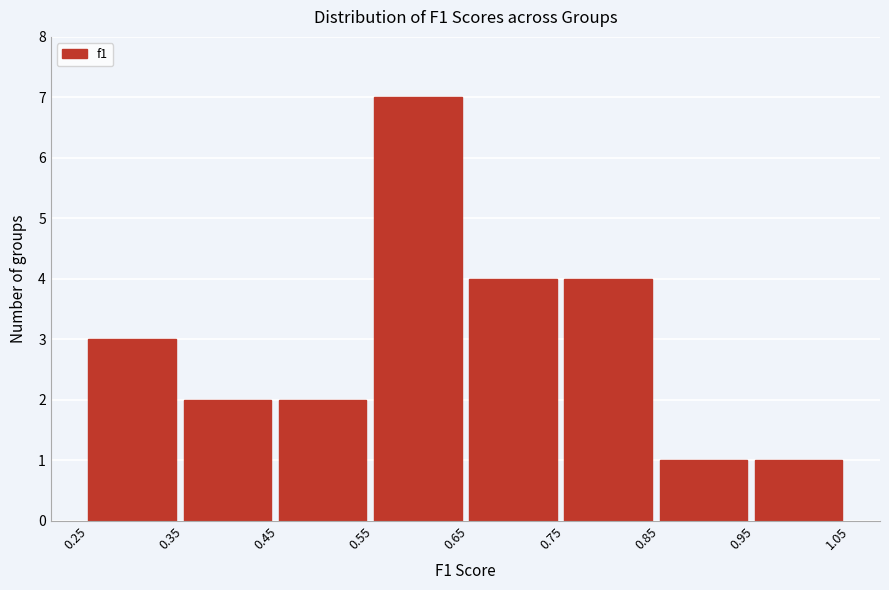

Reading left to right, transcribe this chart: for each bar, give the range it covers on the x-axis and its height. The values are not printed on the chart, so give them approximately, as read against the axis.

0.25 to 0.35: 3
0.35 to 0.45: 2
0.45 to 0.55: 2
0.55 to 0.65: 7
0.65 to 0.75: 4
0.75 to 0.85: 4
0.85 to 0.95: 1
0.95 to 1.05: 1